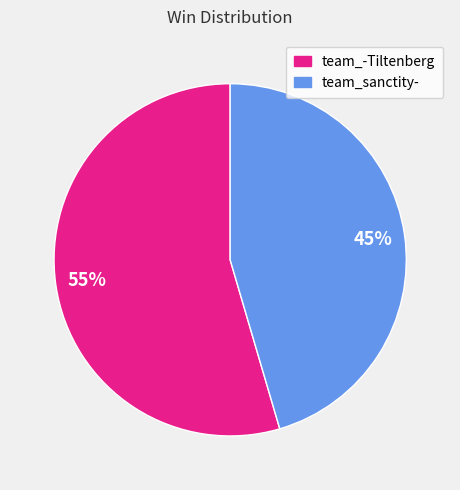

Count the number of slices in the pie.

2